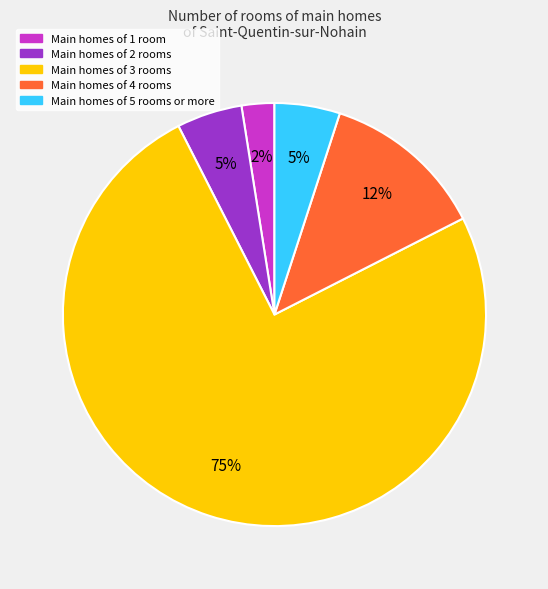

Is there any slice that represents more than half of the pie?

Yes